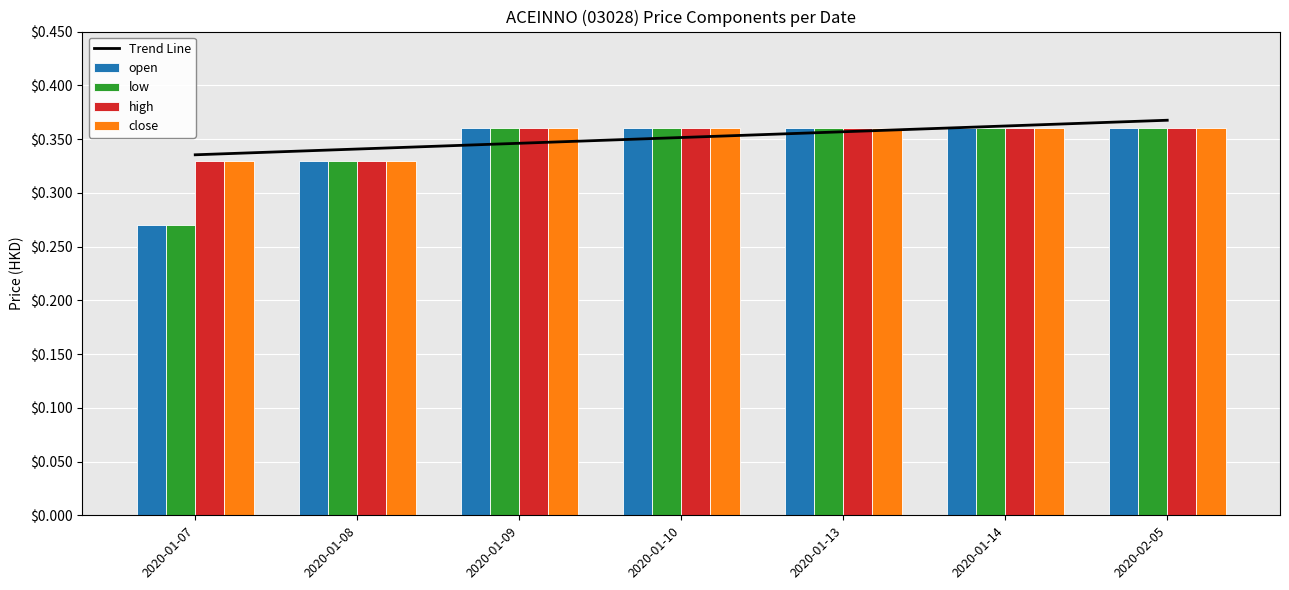

Reading left to right, list all the values displayed in this chart.

Trend Line: 0.3	0.3	0.3	0.4	0.4	0.4	0.4
open: 0.3	0.3	0.4	0.4	0.4	0.4	0.4
low: 0.3	0.3	0.4	0.4	0.4	0.4	0.4
high: 0.3	0.3	0.4	0.4	0.4	0.4	0.4
close: 0.3	0.3	0.4	0.4	0.4	0.4	0.4